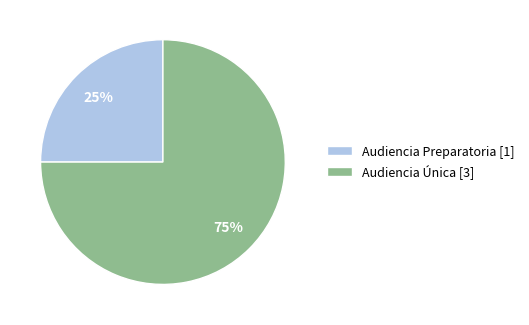

How many slices are in this pie chart?

2